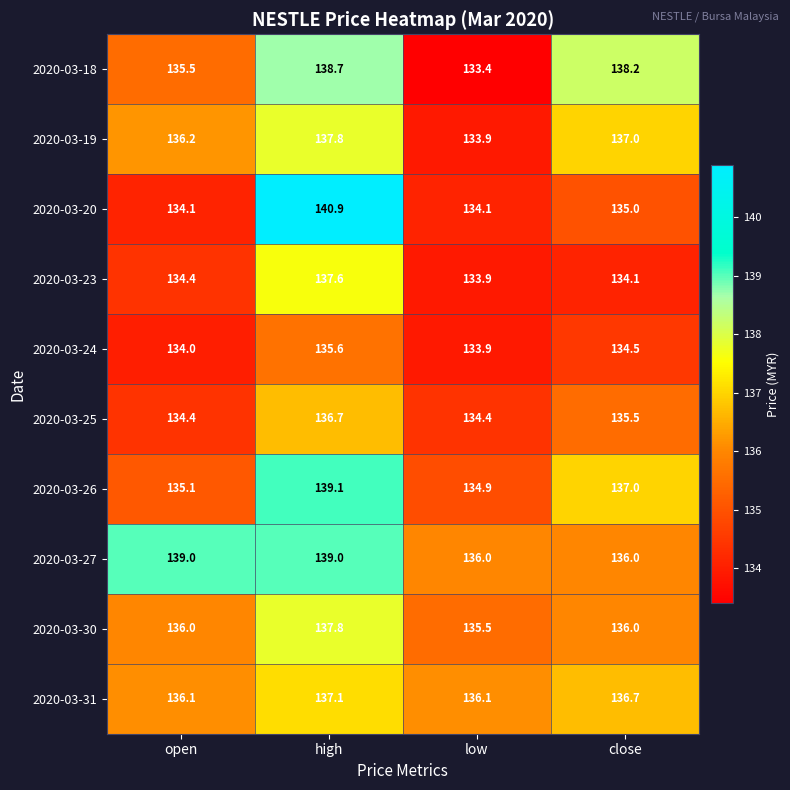

Is it true that 2020-03-24 equals 133.9 at low?

True